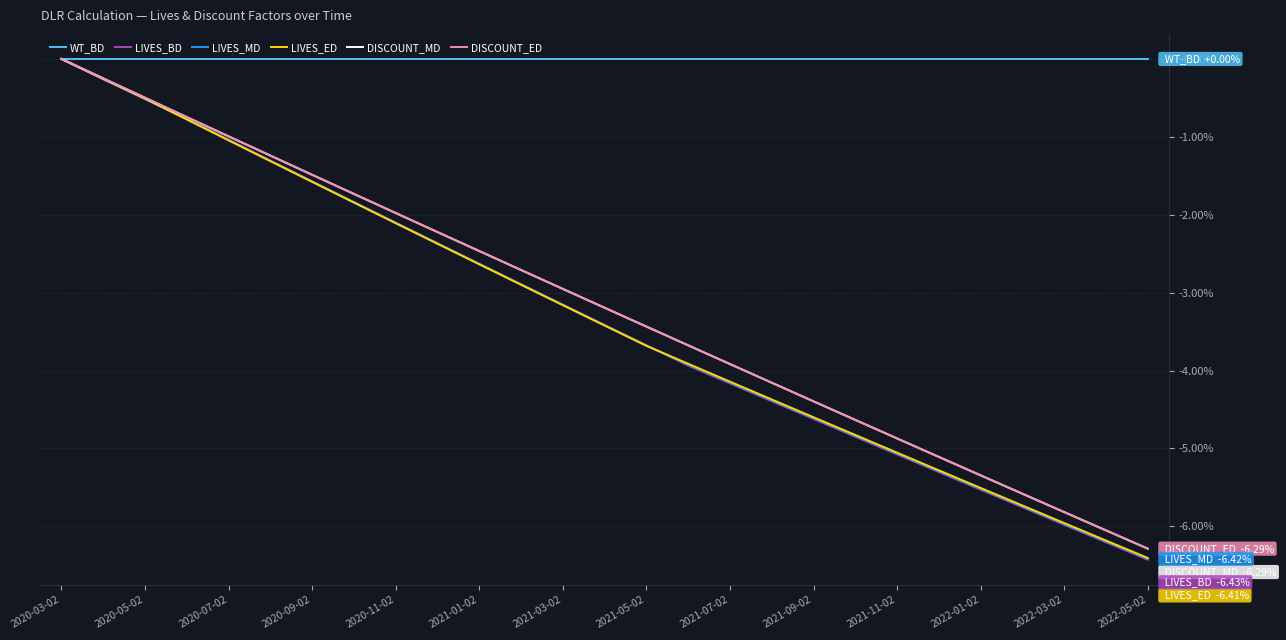

Does the chart display data point markers on the line(s)?

No